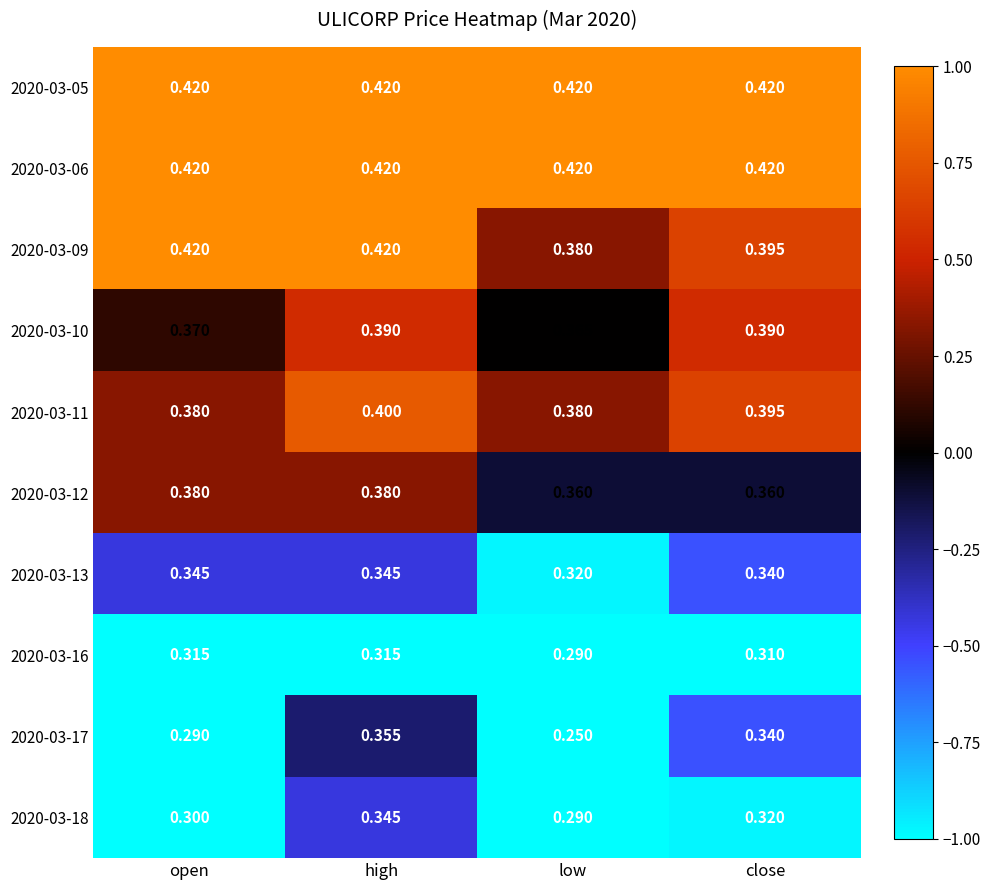

Which category has the lowest value across all series?

low